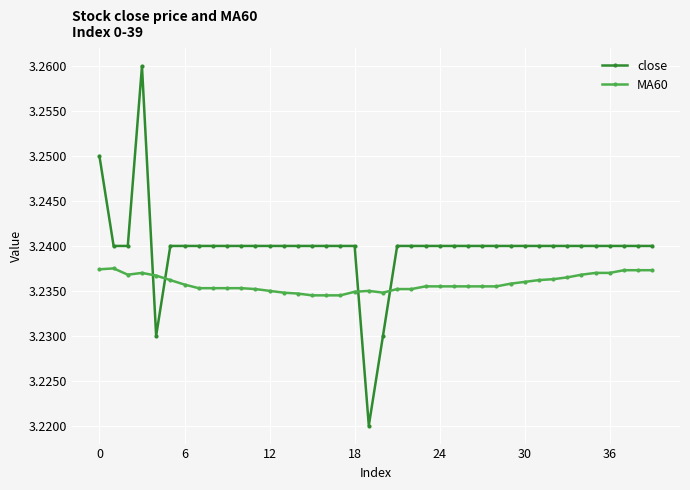

List the series in order of their overall mean, lowest first.

MA60, close